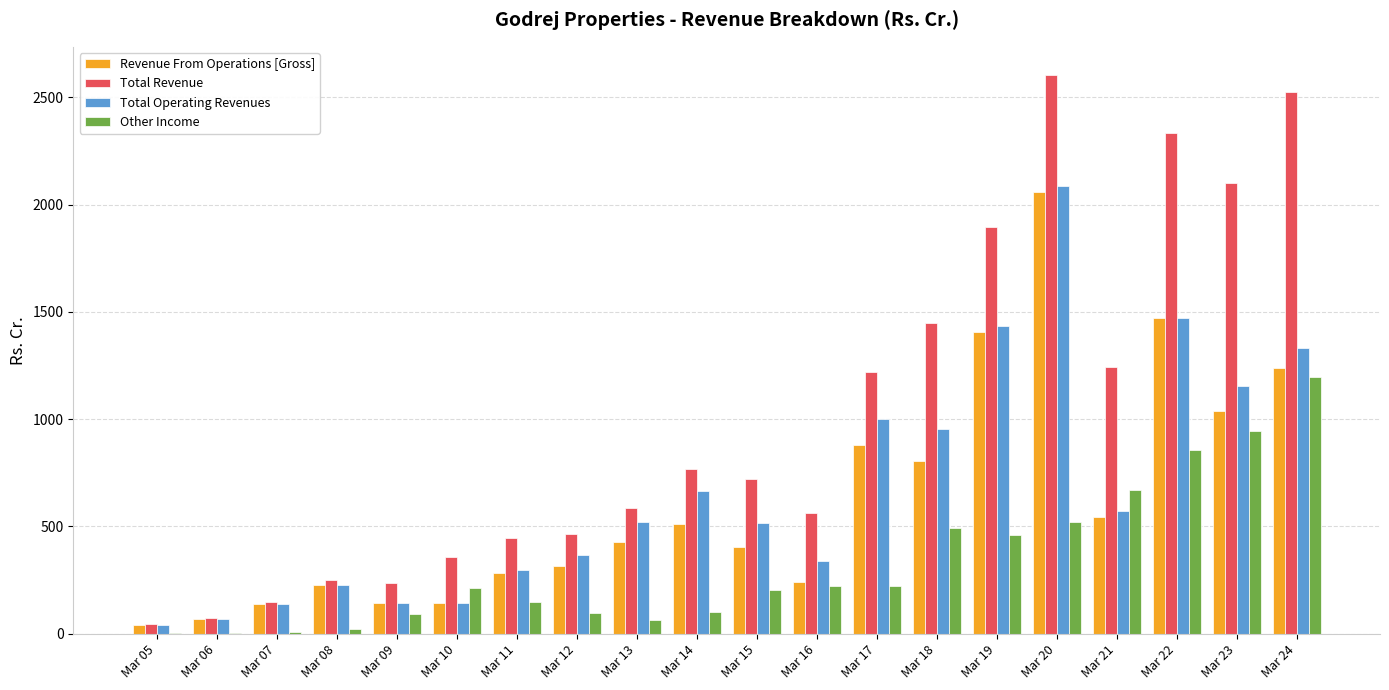

Between Mar 11 and Mar 22, which series saw the biggest shift?

Total Revenue